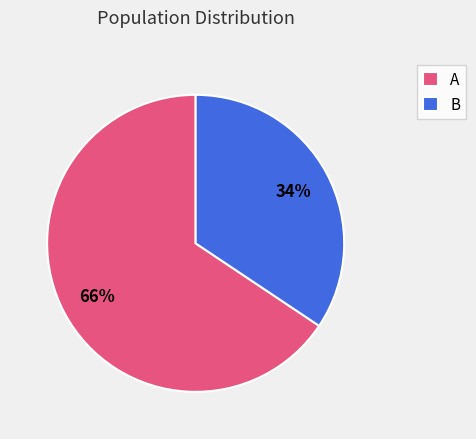

What percentage is the A slice, to the nearest percent?

66%